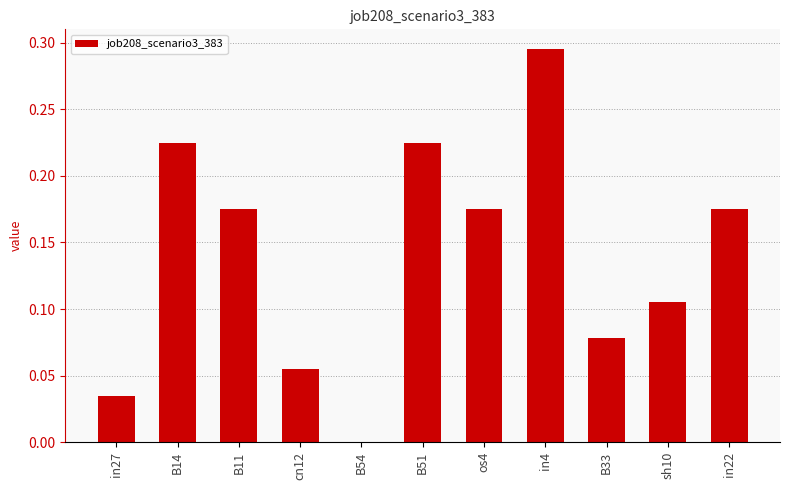

At which label is the value closest to 0?

B54